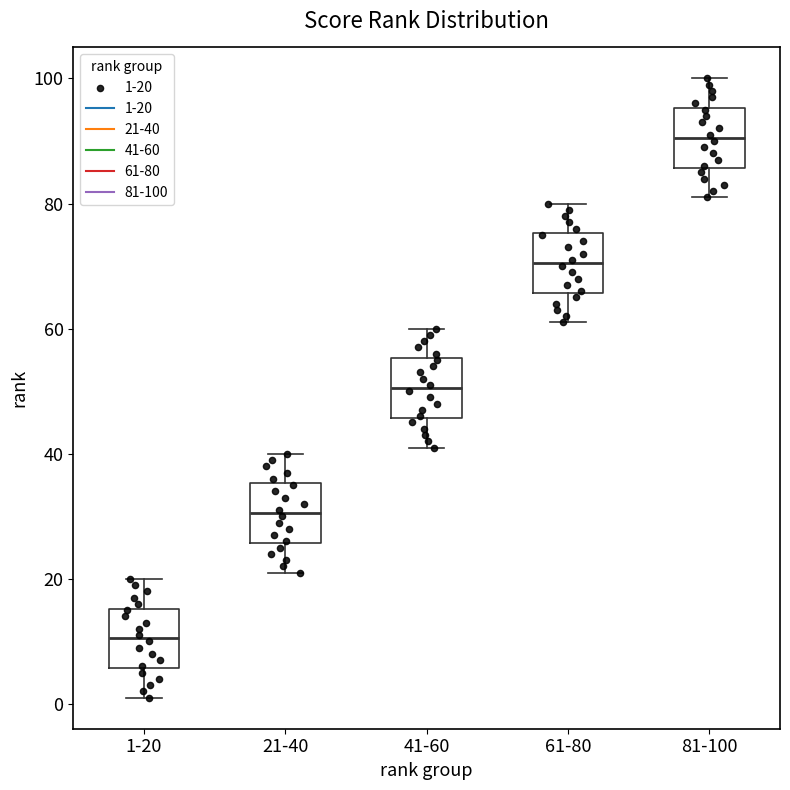

Where does the upper whisker of the box for 61-80 end on the y-axis? The values are not printed on the chart, so give them approximately, as read against the axis.

80